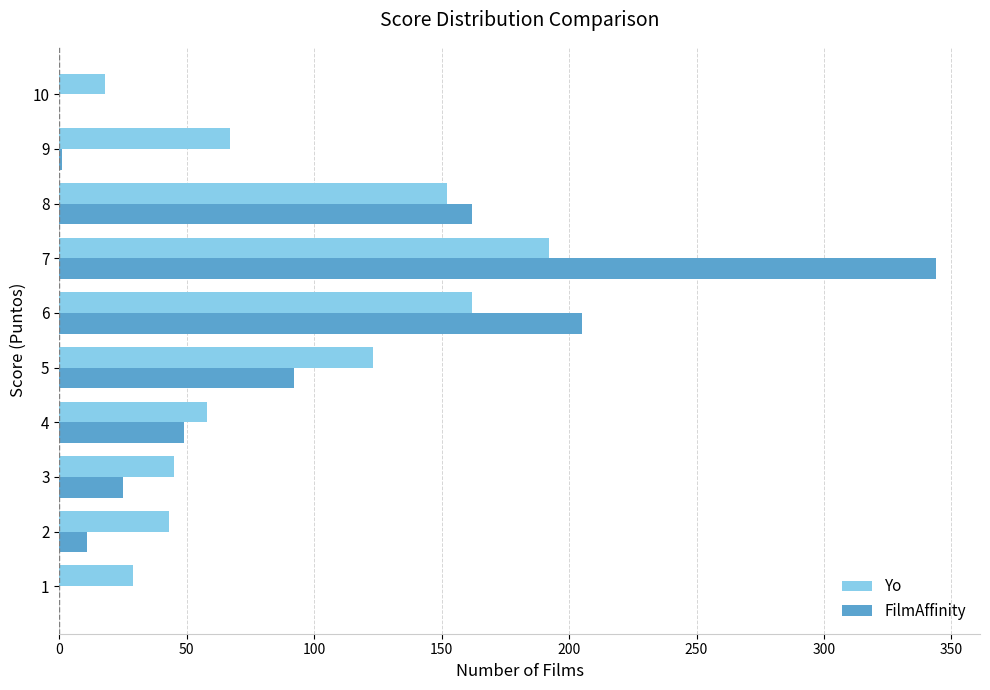

What is the total value across all series at 7?

536